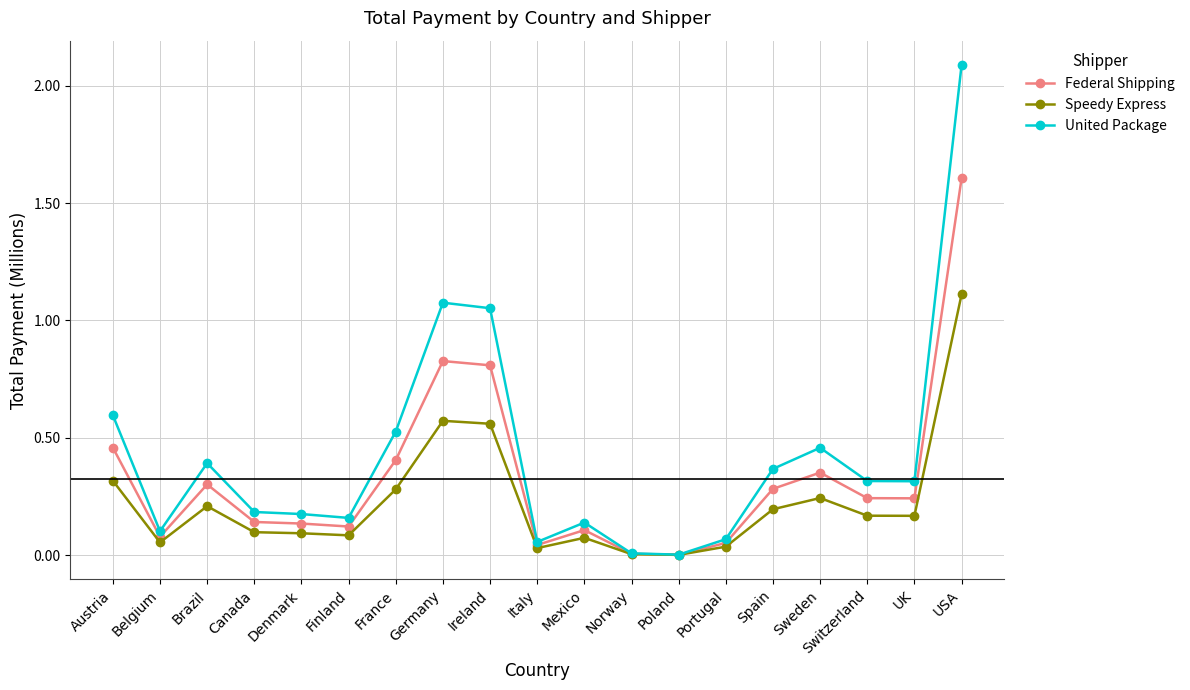

What position from the right is Canada?

16